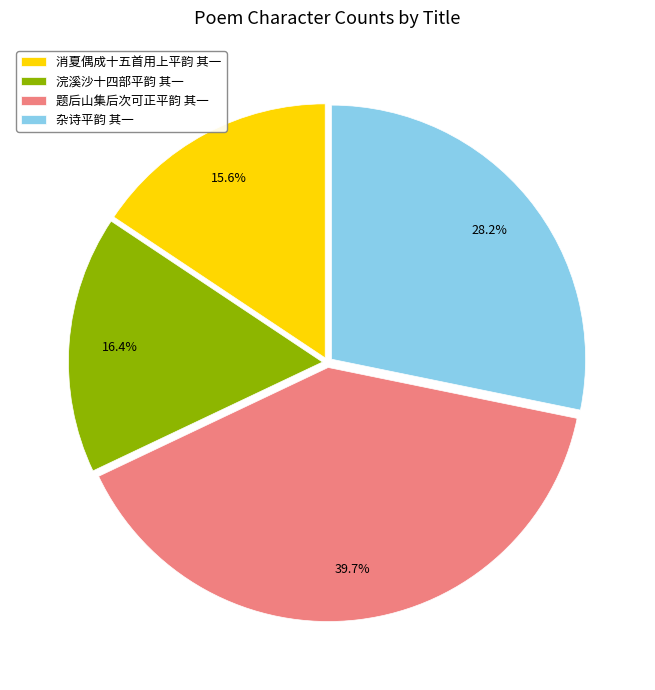

The 消夏偶成十五首用上平韵 其一 slice represents 28% of the pie. True or false?

False